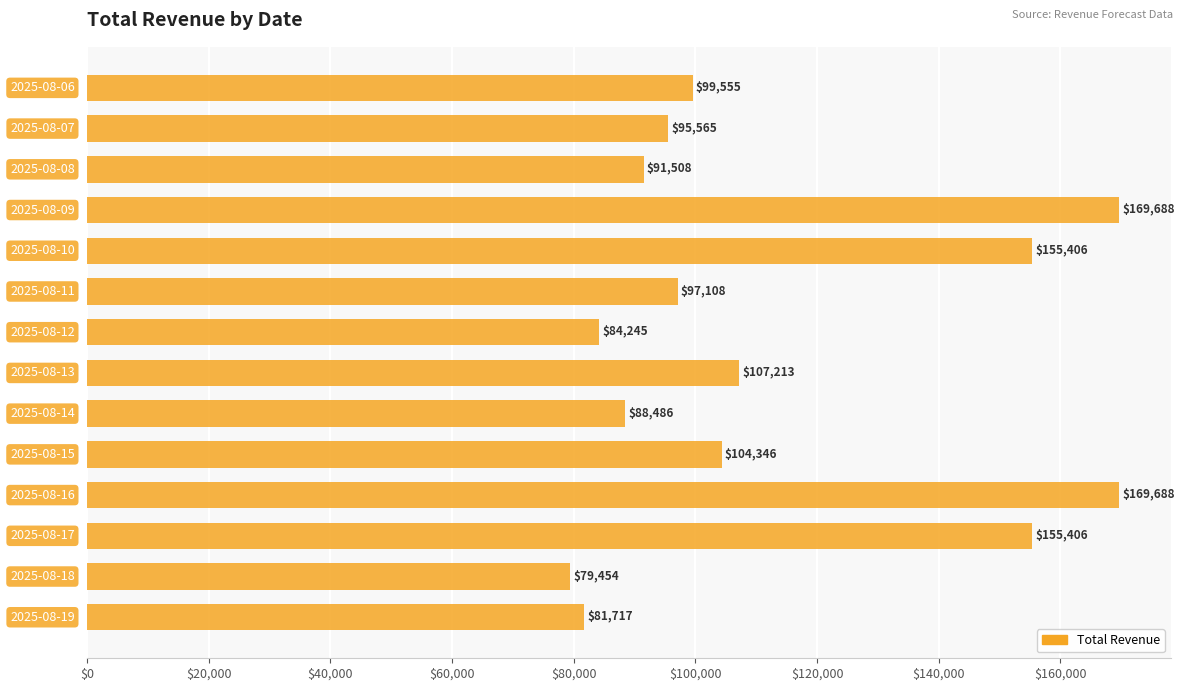

What is the maximum value shown in the chart?

169687.9